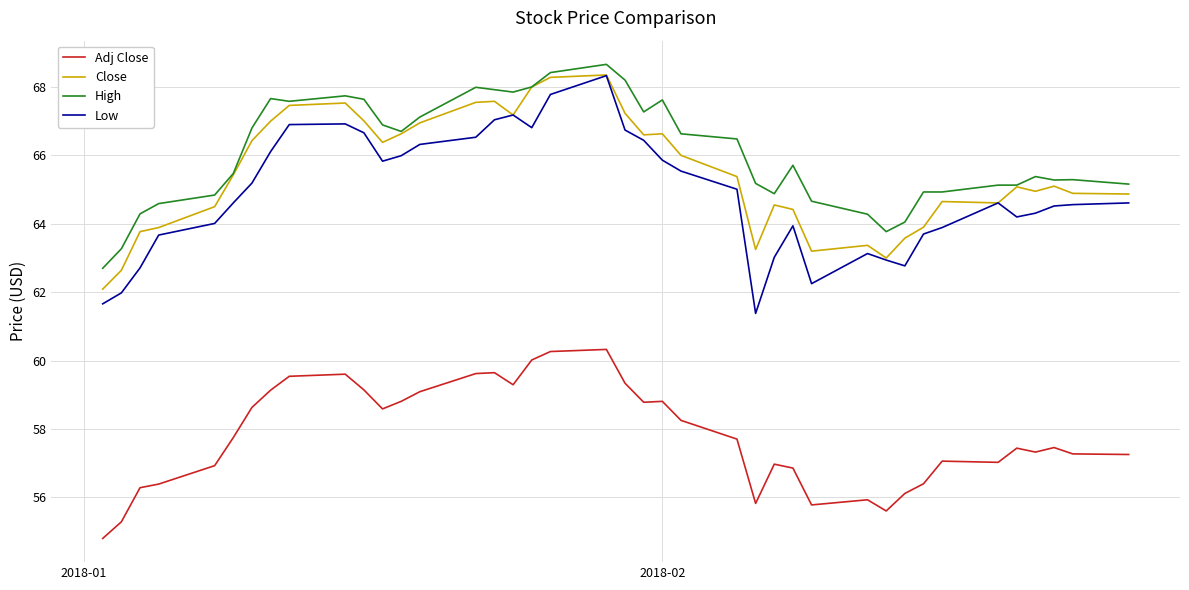

True or false: Adj Close and High intersect in this chart.

False